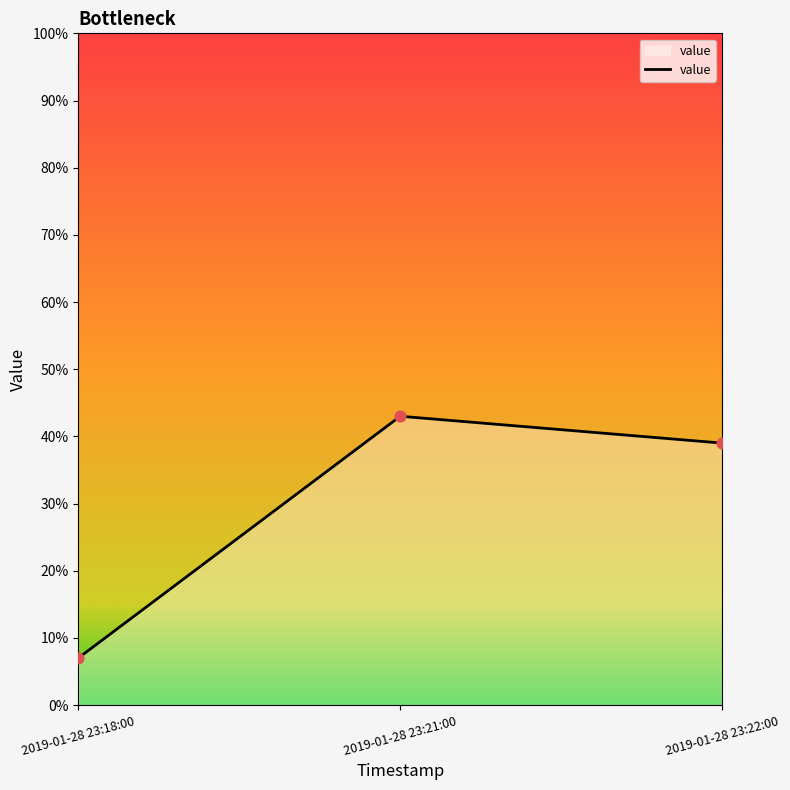

Approximately how many times larger is the value at 2019-01-28 23:21:00 compared to 2019-01-28 23:18:00?

6.1